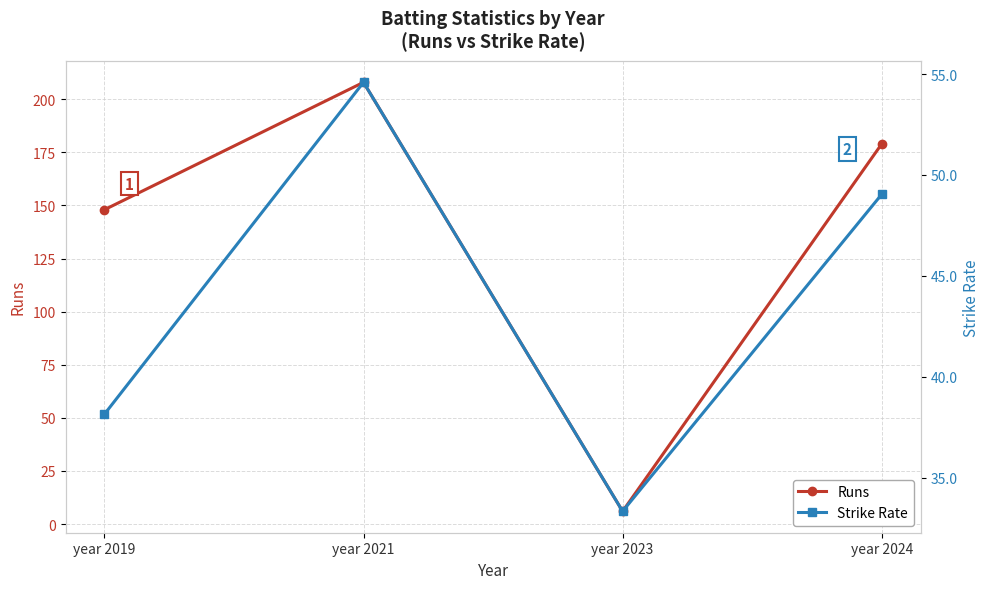

At which label does Runs first exceed 179?

year 2021